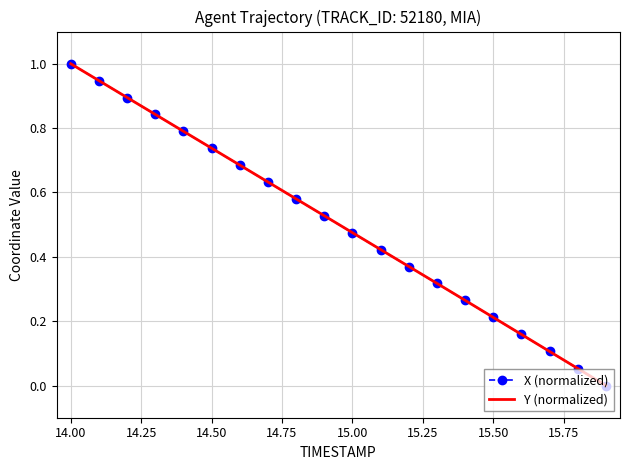

What is the greatest value displayed?

1.0